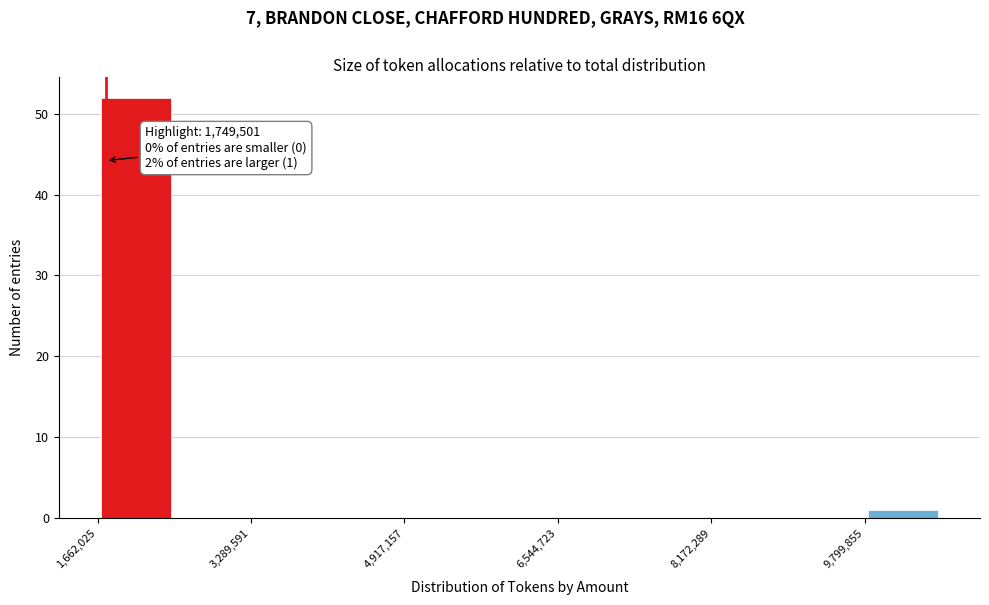

Over which range of the x-axis is the bar tallest?

1600000 to 2400000